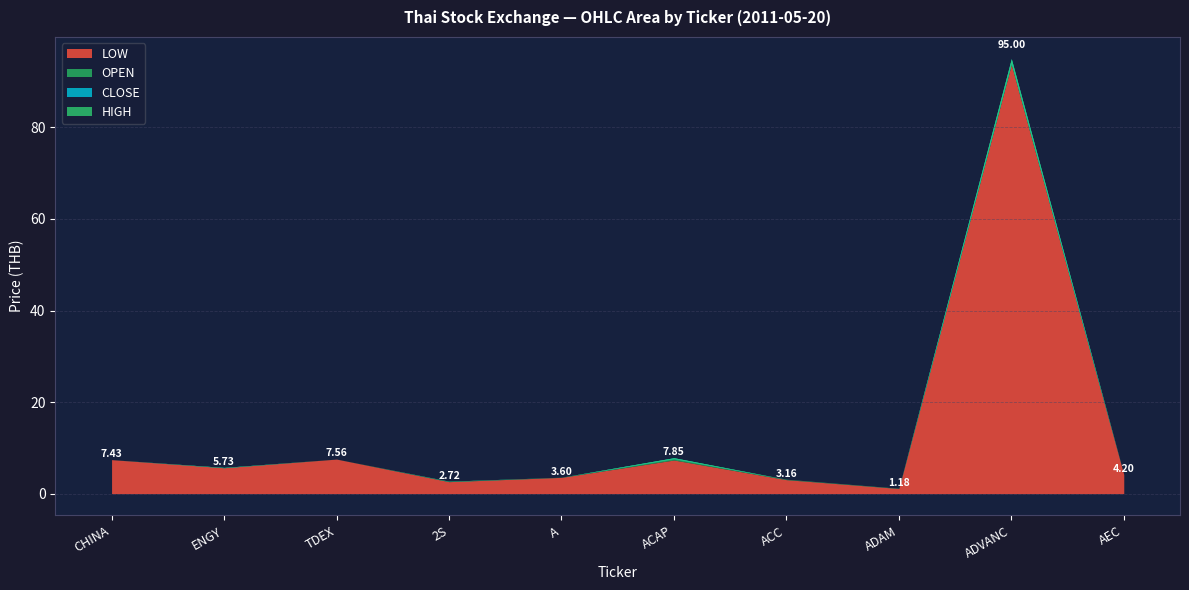

Rank the series at A from highest to lowest value.

HIGH, OPEN, CLOSE, LOW